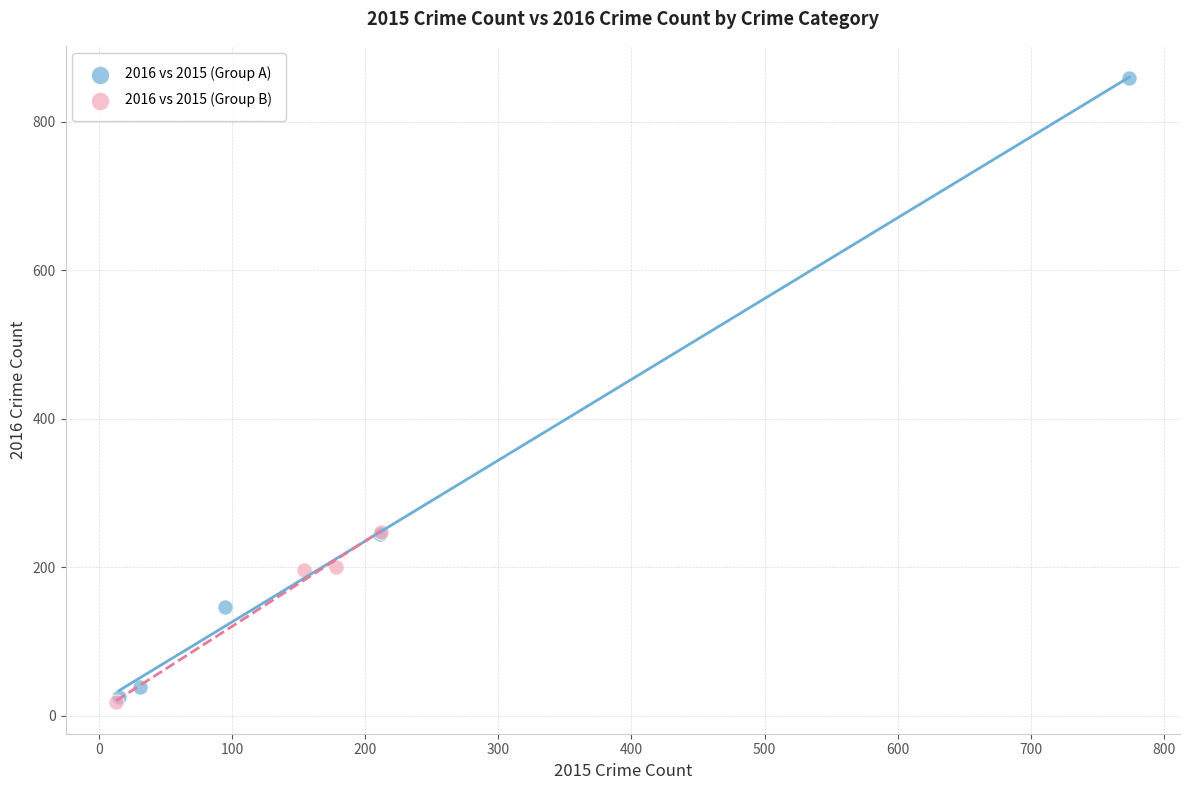

Which series has the largest Y range (max minus min)?

2016 vs 2015 (Group A)